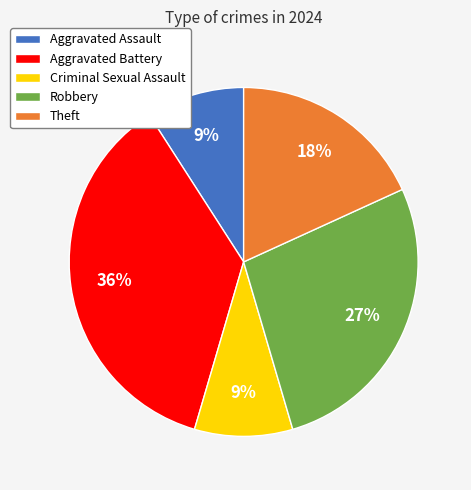

The Theft slice represents 18% of the pie. True or false?

True